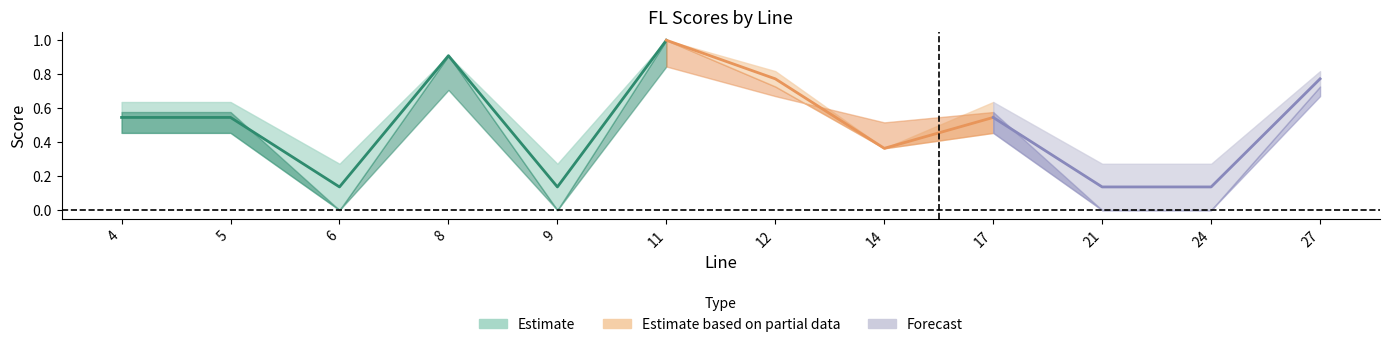

Reading left to right, transcribe all the data shown in this chart.

(Pos)FLscore: 4=0.6	5=0.6	6=0.3	8=0.9	9=0.3	11=1.0	12=0.8	14=0.4	17=0.6	21=0.3	24=0.3	27=0.8
(Neg)FLscore: 4=0.5	5=0.5	6=0.0	8=0.9	9=0.0	11=1.0	12=0.7	14=0.4	17=0.5	21=0.0	24=0.0	27=0.7
susValue: 4=0.6	5=0.6	6=0.0	8=0.7	9=0.0	11=0.8	12=0.7	14=0.5	17=0.6	21=0.0	24=0.0	27=0.7